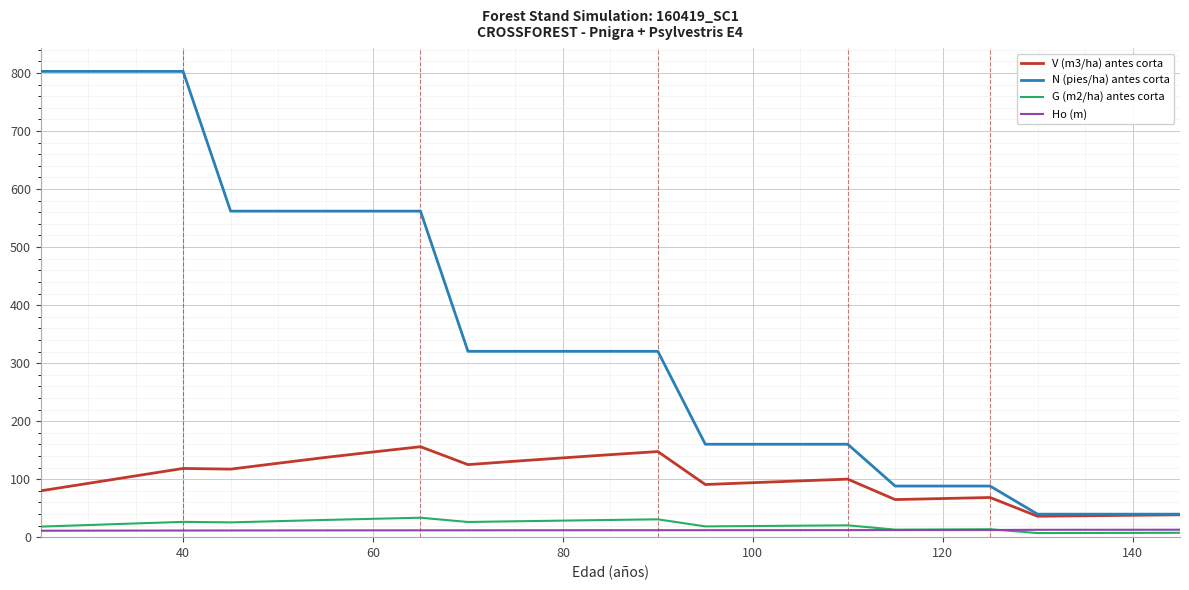

True or false: V (m3/ha) antes corta and Ho (m) intersect in this chart.

False